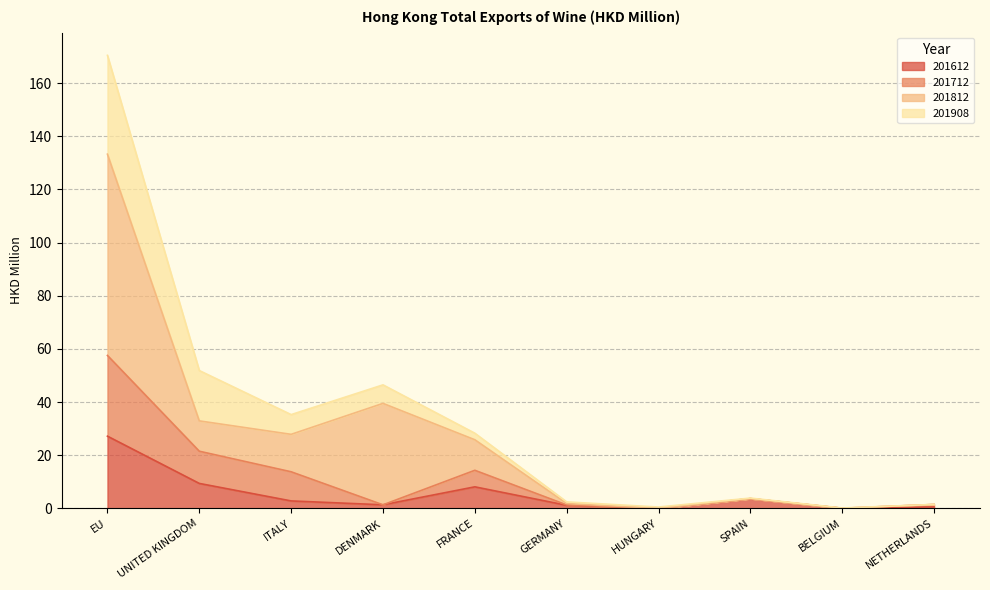

Where does the 201612 series first go above 2?

EU